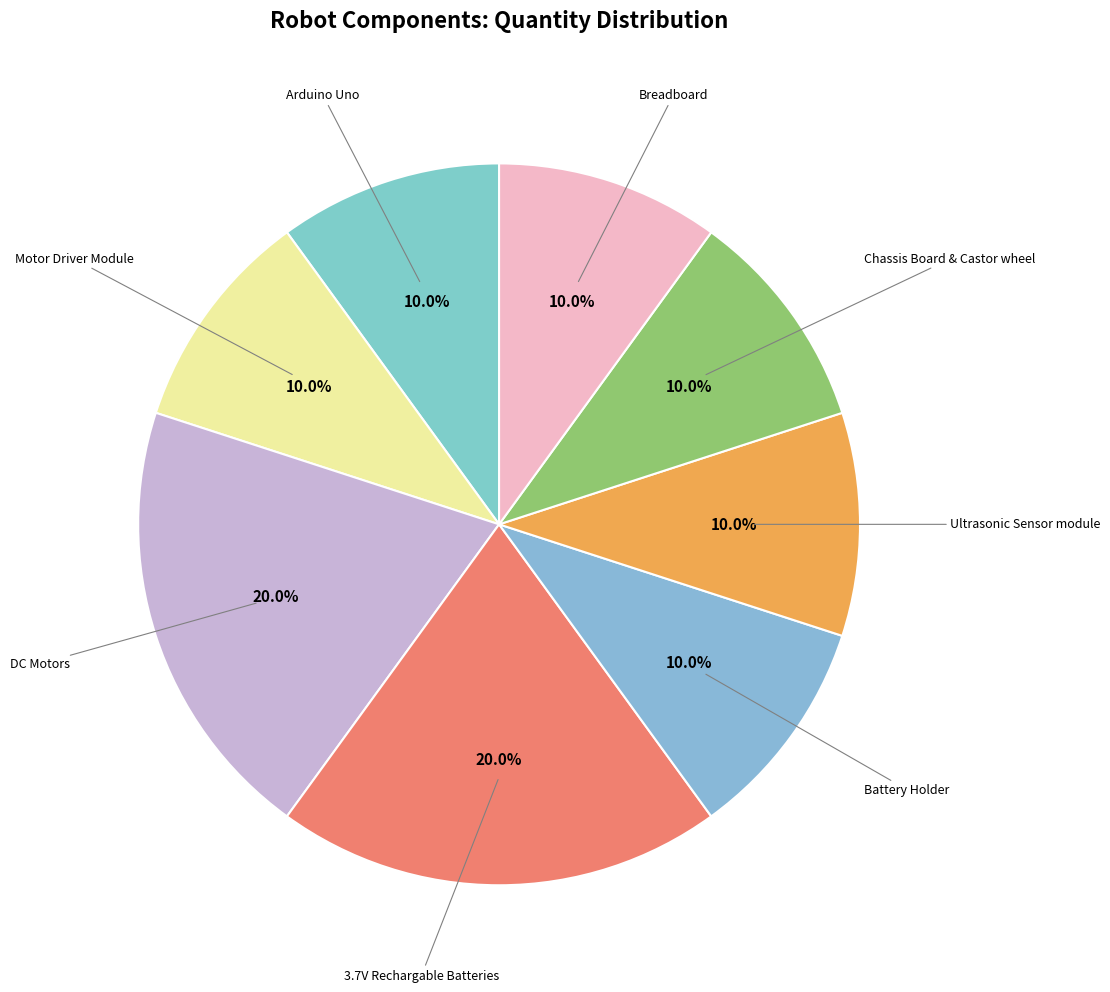

What percentage is NOT represented by Battery Holder?

90.0%